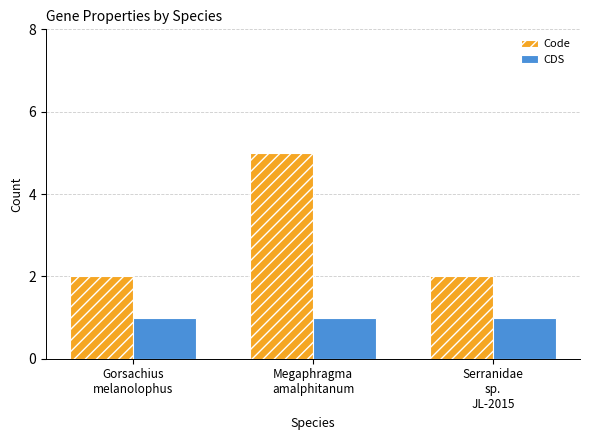

Which series has the largest range (max minus min)?

Code